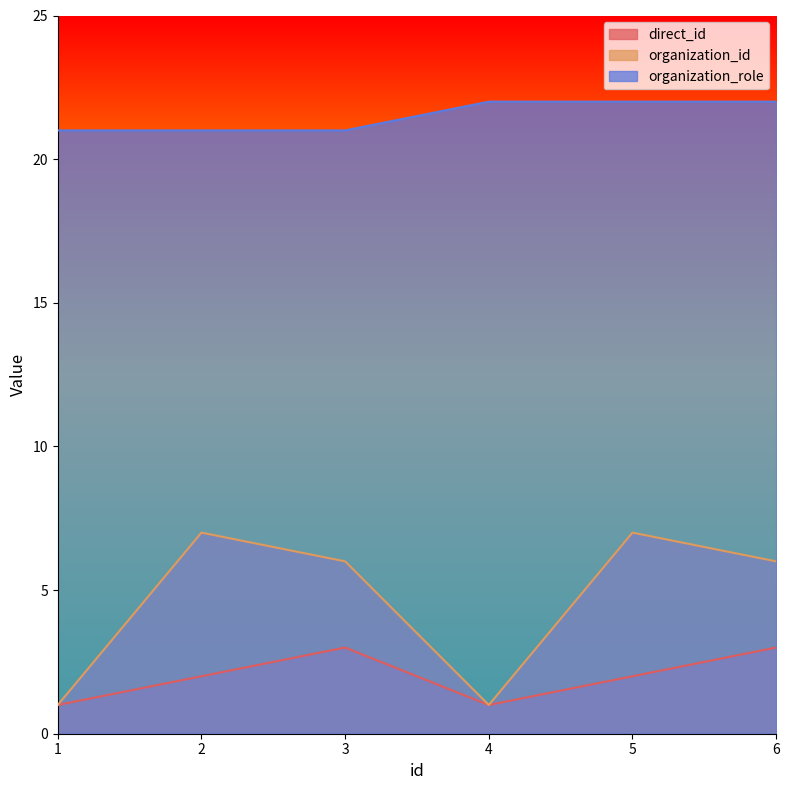

Reading left to right, transcribe all the data shown in this chart.

direct_id: 1	2	3	1	2	3
organization_id: 1	7	6	1	7	6
organization_role: 21	21	21	22	22	22